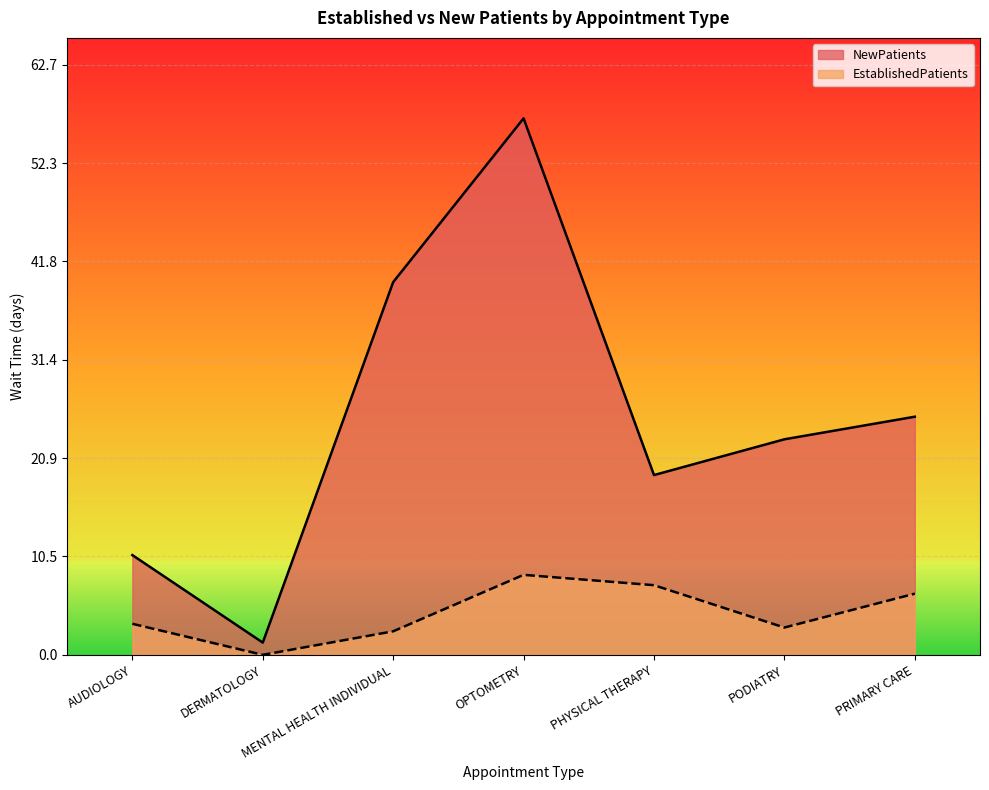

Count the number of categories in the chart.

7